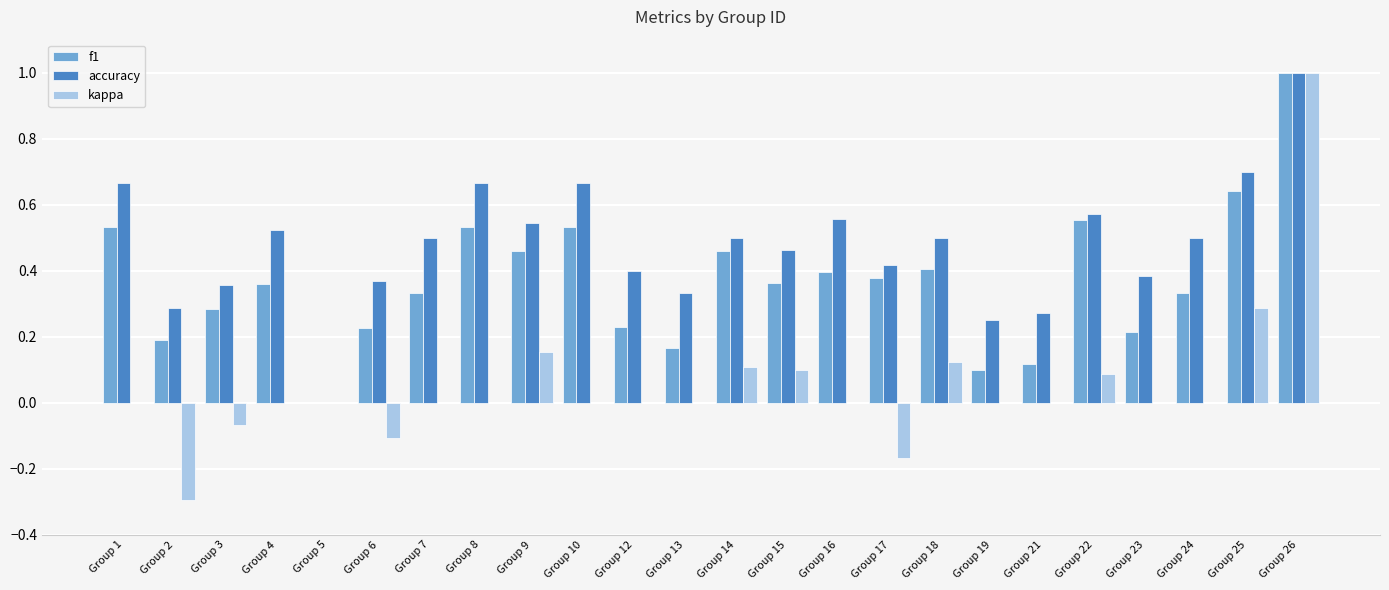

Which series changed the most between Group 4 and Group 8?

f1